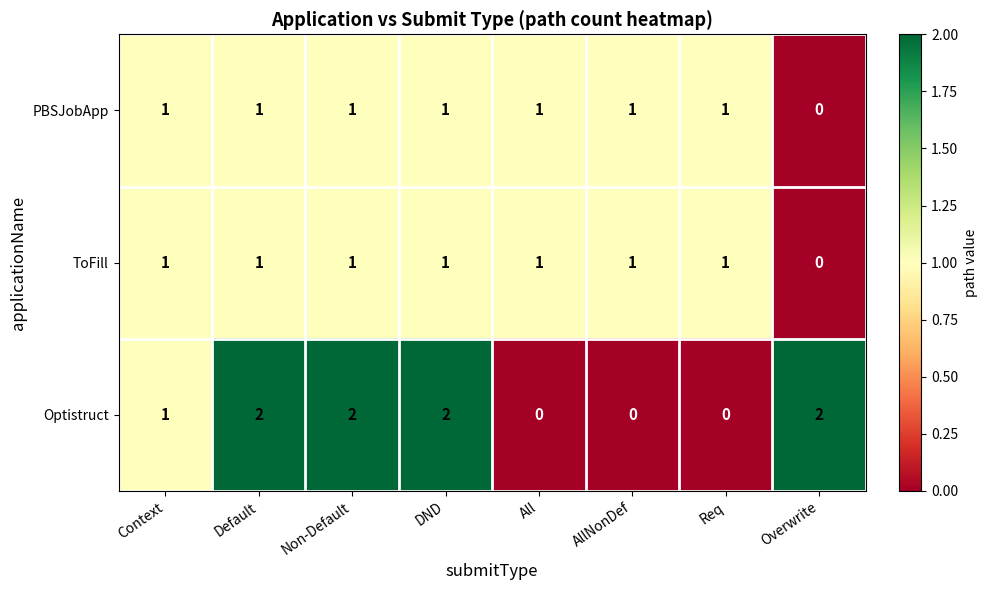

Count the Optistruct values in the range 0 to 2.

8